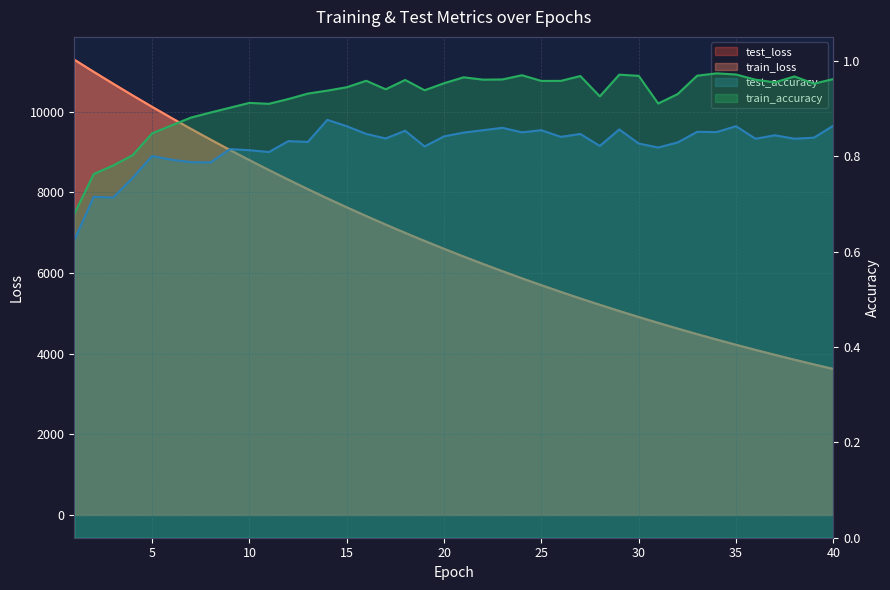

Which series has the largest total across all categories?

test_loss (line)